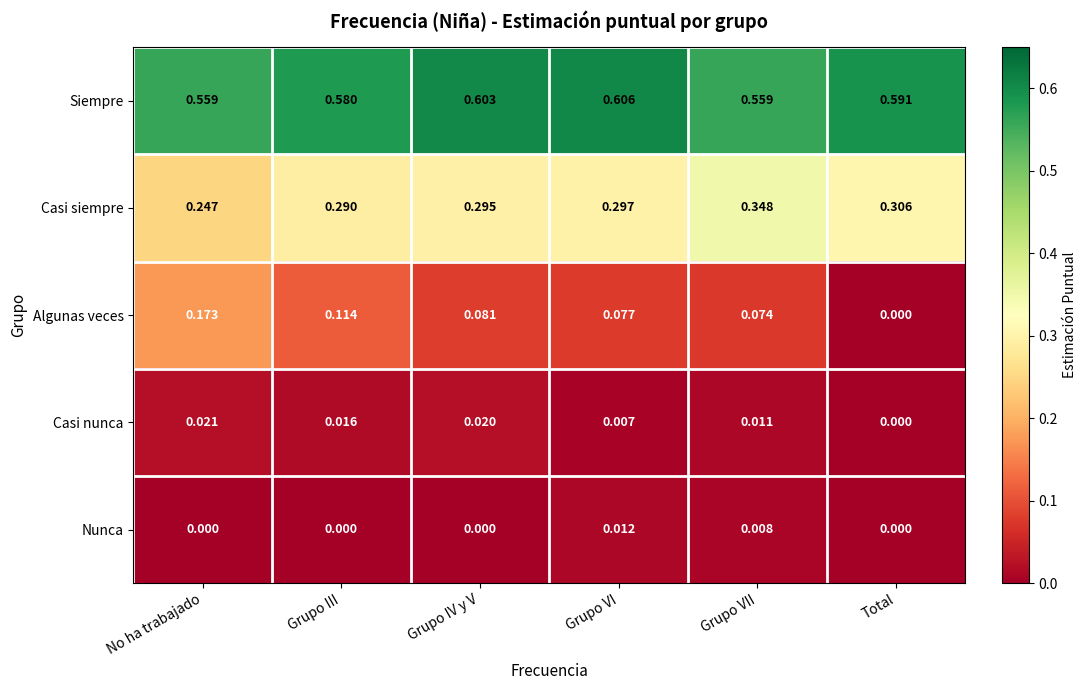

Which category has the highest value in the Casi siempre series?

Grupo VII